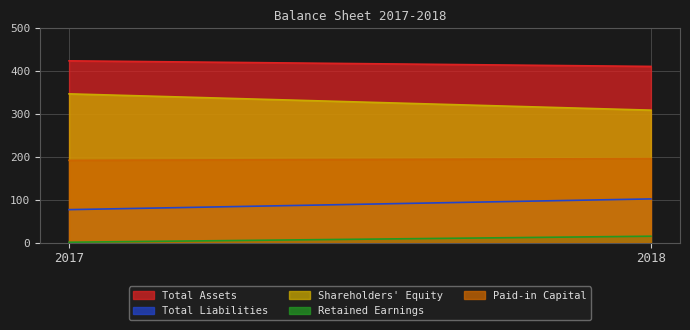

How many data points in Total Liabilities are less than 102?

1